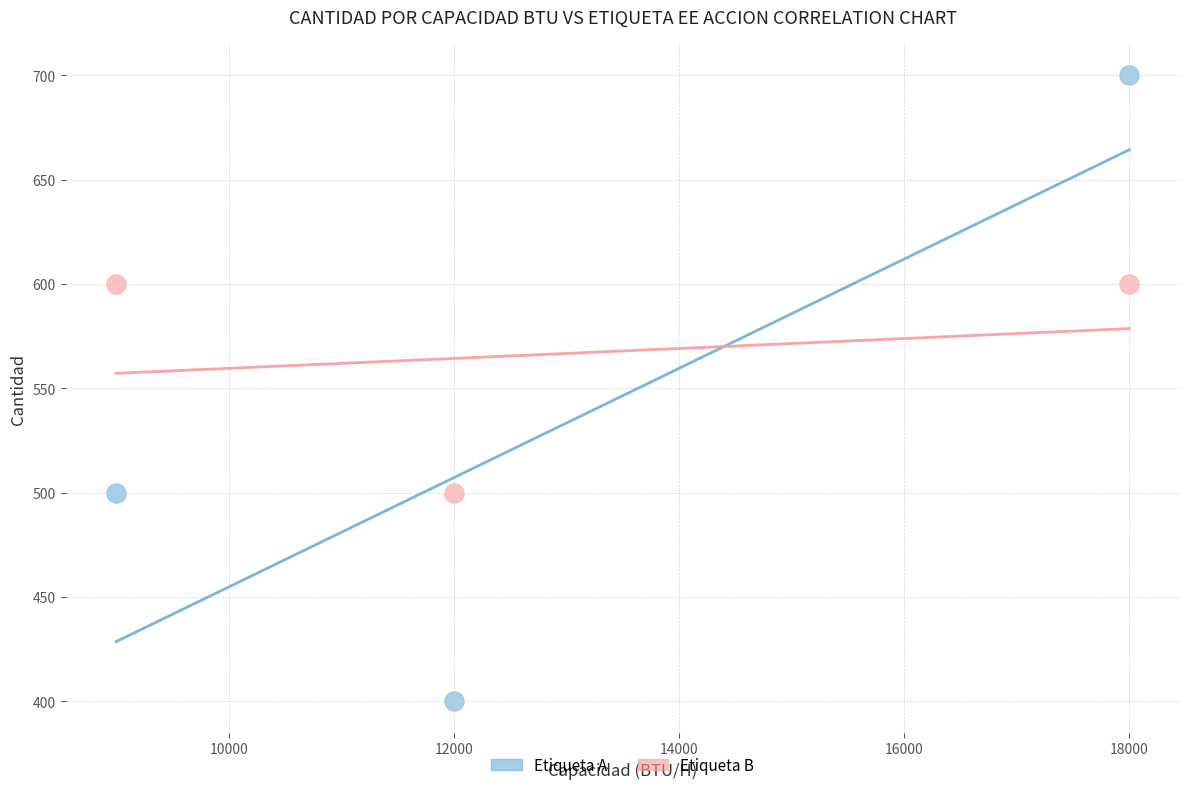

Across all data points, what is the average Y value?

550